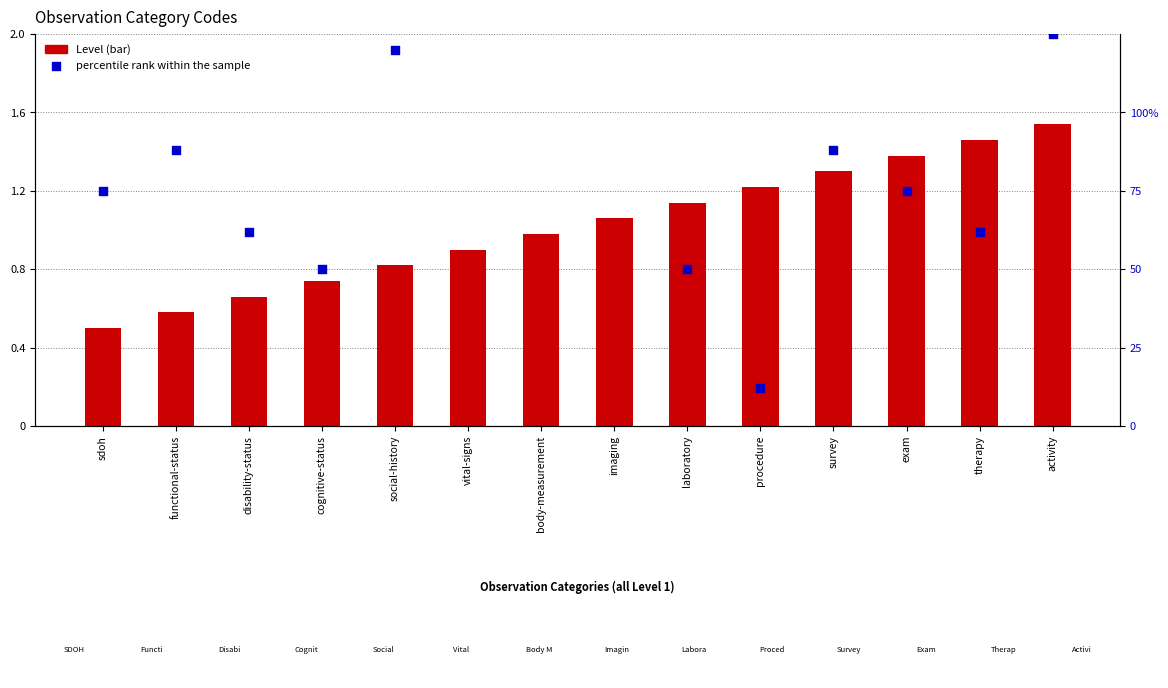

Which series contains the highest Y value?

percentile rank within the sample